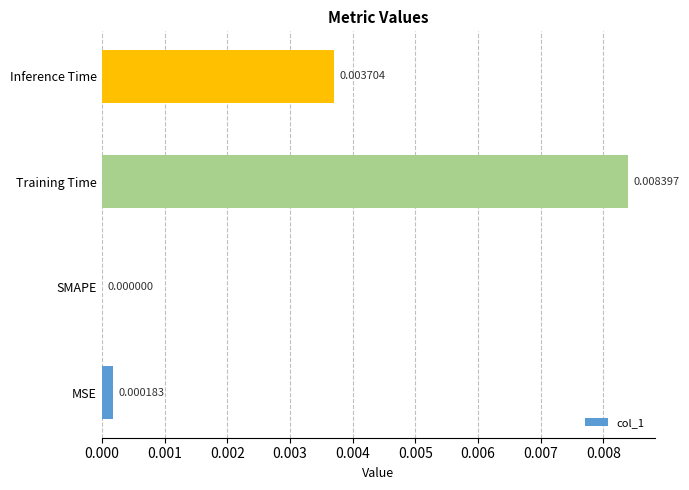

Which label corresponds to the largest value in the chart?

Training Time